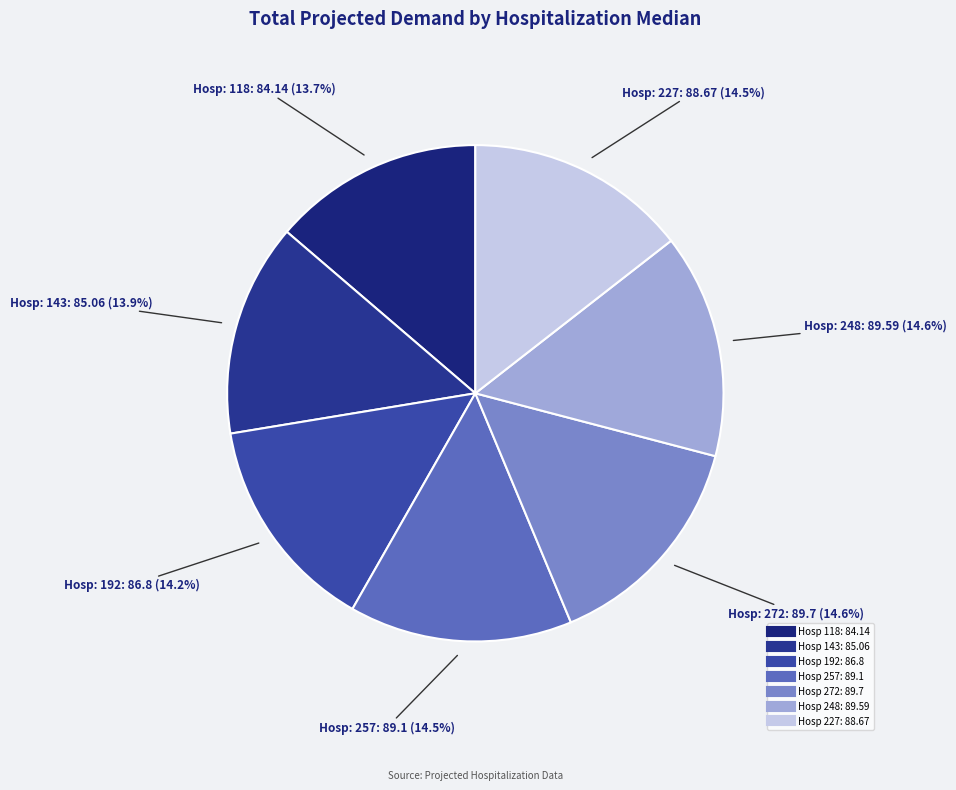

To the nearest percent, what is the average slice percentage?

14%